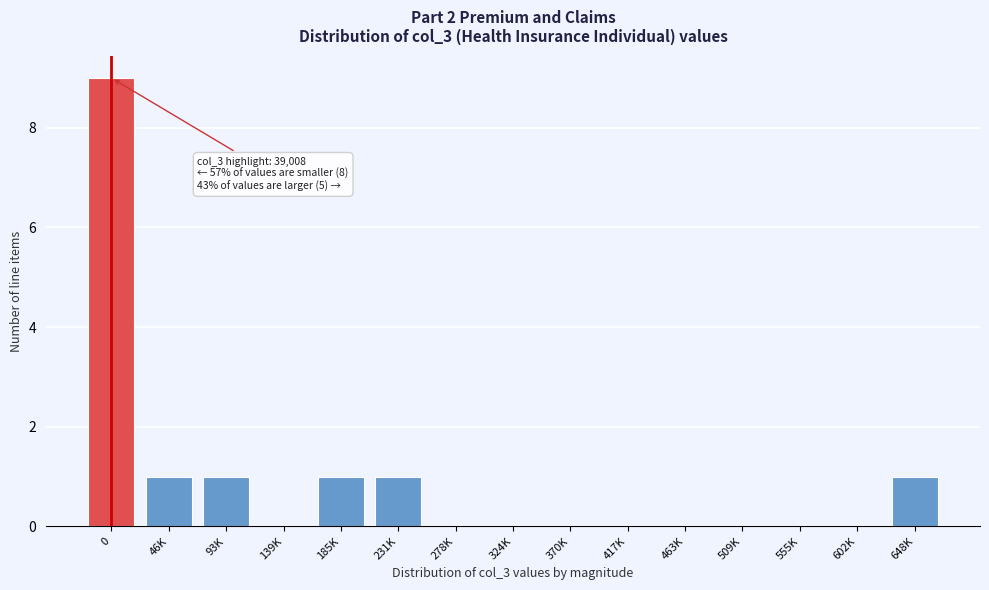

Reading left to right, list all the values displayed in this chart.

0=9	46K=1	93K=1	139K=0	185K=1	231K=1	278K=0	324K=0	370K=0	417K=0	463K=0	509K=0	555K=0	602K=0	648K=1